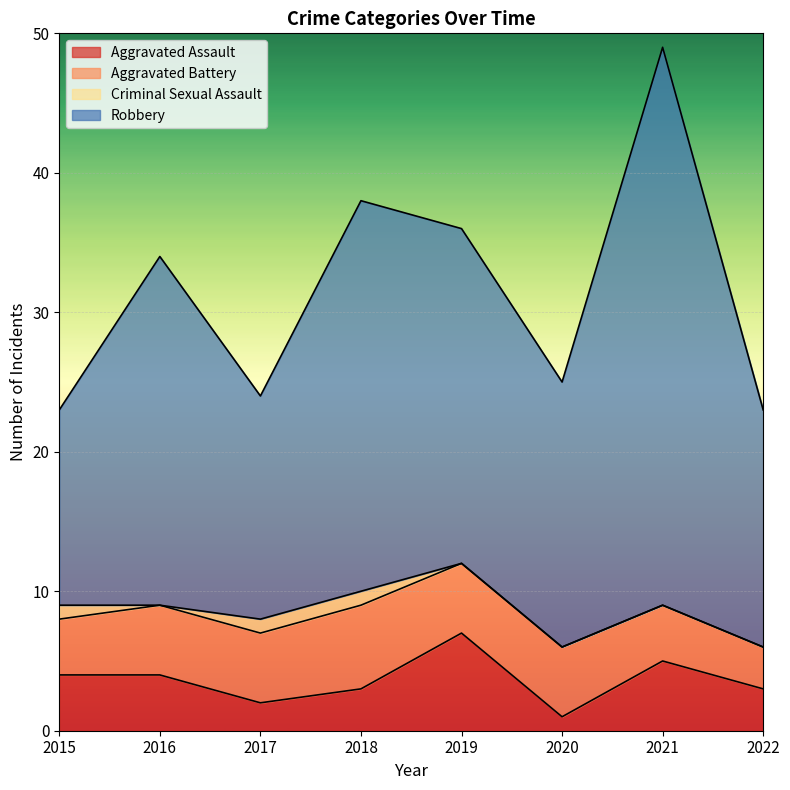

The value of Aggravated Assault at 2021 is 5. True or false?

True